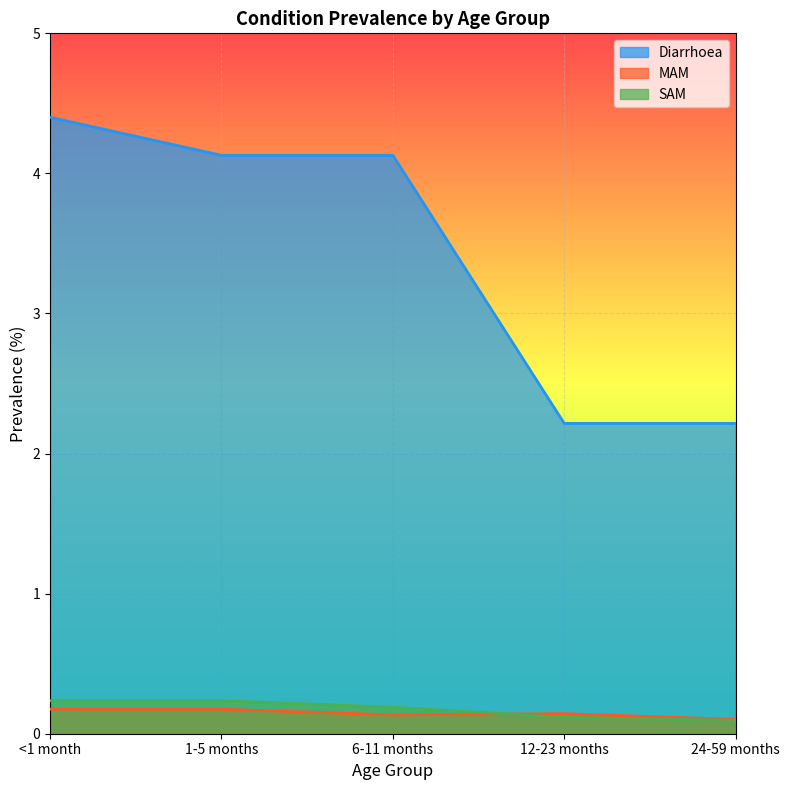

What is the total value across all series at 6-11 months?

4.5